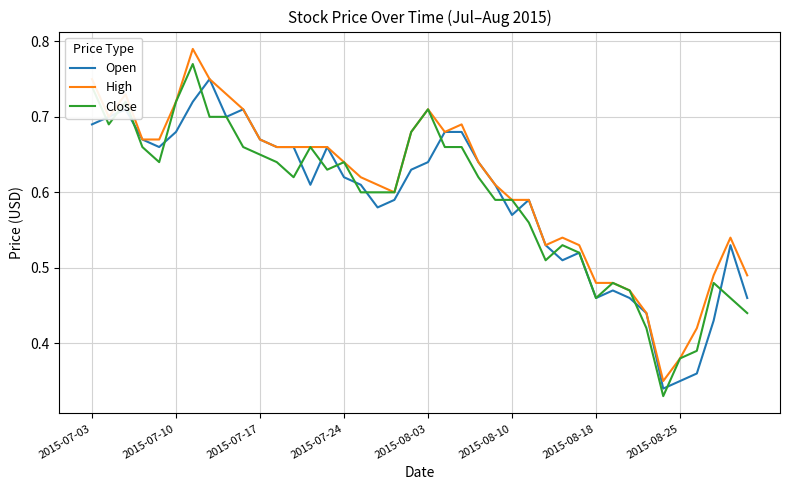

What are all the series names shown in the legend?

Open, High, Close